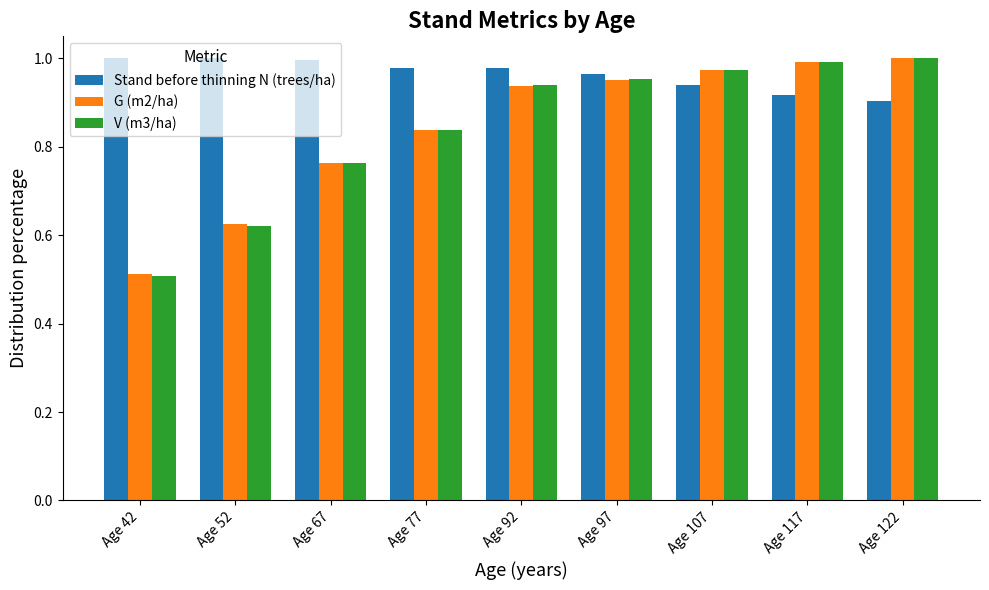

Which category has the lowest value in the G (m2/ha) series?

Age 42